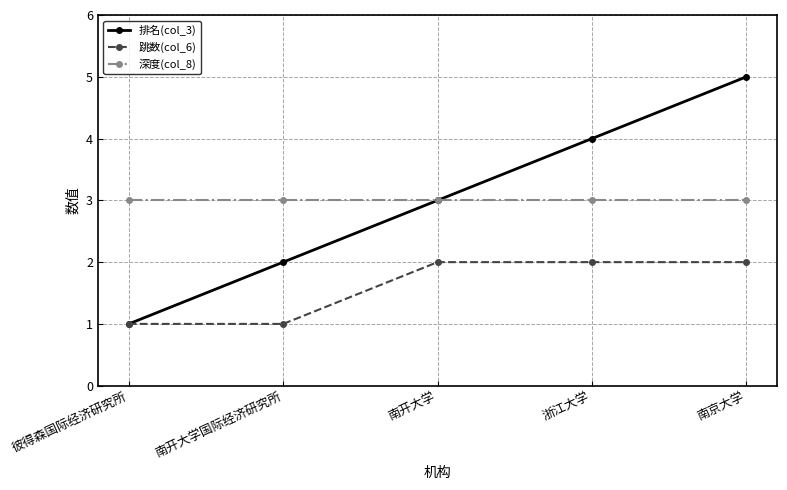

Reading left to right, transcribe all the data shown in this chart.

排名(col_3): 彼得森国际经济研究所=1	南开大学国际经济研究所=2	南开大学=3	浙江大学=4	南京大学=5
跳数(col_6): 彼得森国际经济研究所=1	南开大学国际经济研究所=1	南开大学=2	浙江大学=2	南京大学=2
深度(col_8): 彼得森国际经济研究所=3	南开大学国际经济研究所=3	南开大学=3	浙江大学=3	南京大学=3